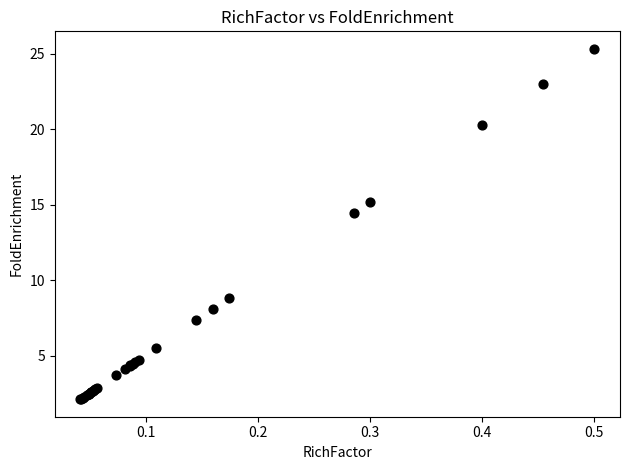

What Y value in the scatter plot is closest to 13?

14.5